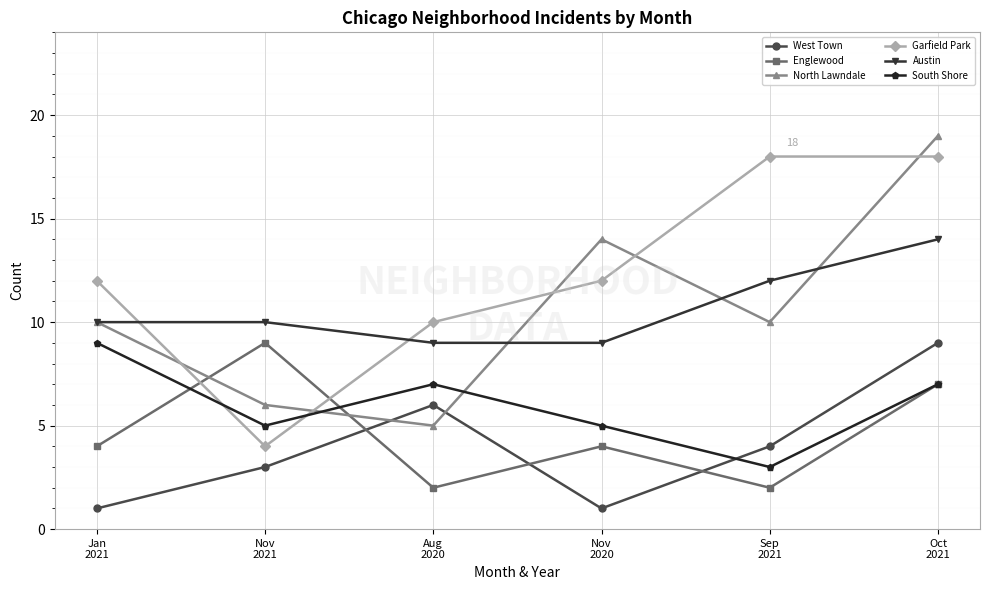

What is the label of the 2nd point from the left?

Nov
2021